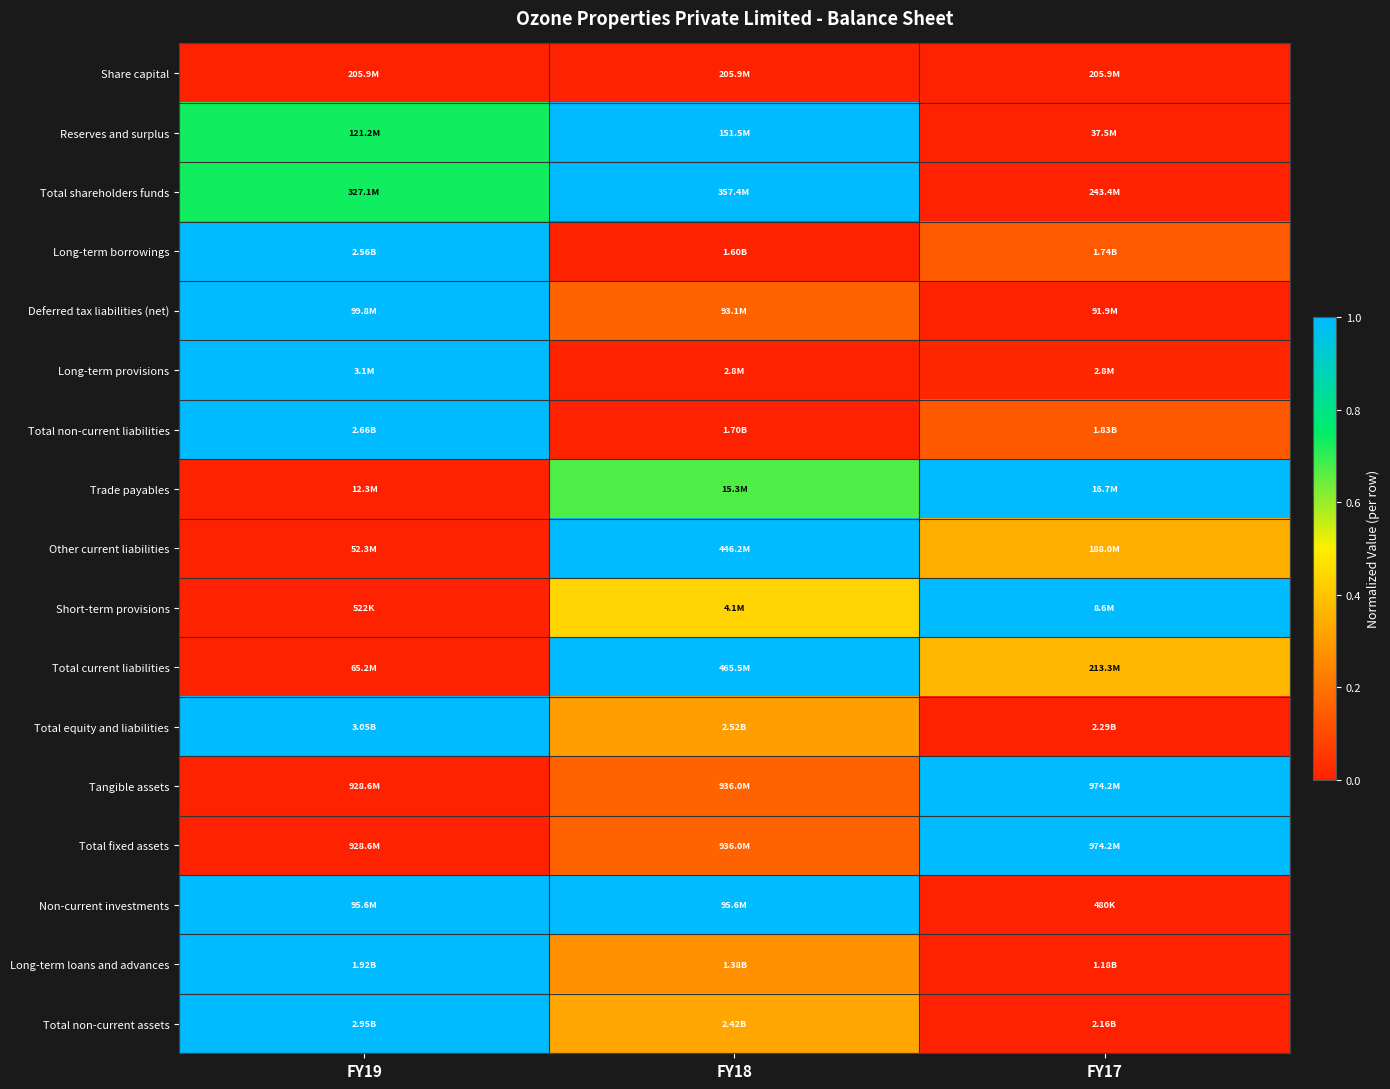

Reading left to right, what are all the values shown in this chart?

Share capital: FY19=0.0	FY18=0.0	FY17=0.0
Reserves and surplus: FY19=0.7	FY18=1.0	FY17=0.0
Total shareholders funds: FY19=0.7	FY18=1.0	FY17=0.0
Long-term borrowings: FY19=1.0	FY18=0.0	FY17=0.1
Deferred tax liabilities (net): FY19=1.0	FY18=0.2	FY17=0.0
Long-term provisions: FY19=1.0	FY18=0.0	FY17=0.0
Total non-current liabilities: FY19=1.0	FY18=0.0	FY17=0.1
Trade payables: FY19=0.0	FY18=0.7	FY17=1.0
Other current liabilities: FY19=0.0	FY18=1.0	FY17=0.3
Short-term provisions: FY19=0.0	FY18=0.4	FY17=1.0
Total current liabilities: FY19=0.0	FY18=1.0	FY17=0.4
Total equity and liabilities: FY19=1.0	FY18=0.3	FY17=0.0
Tangible assets: FY19=0.0	FY18=0.2	FY17=1.0
Total fixed assets: FY19=0.0	FY18=0.2	FY17=1.0
Non-current investments: FY19=1.0	FY18=1.0	FY17=0.0
Long-term loans and advances: FY19=1.0	FY18=0.3	FY17=0.0
Total non-current assets: FY19=1.0	FY18=0.3	FY17=0.0